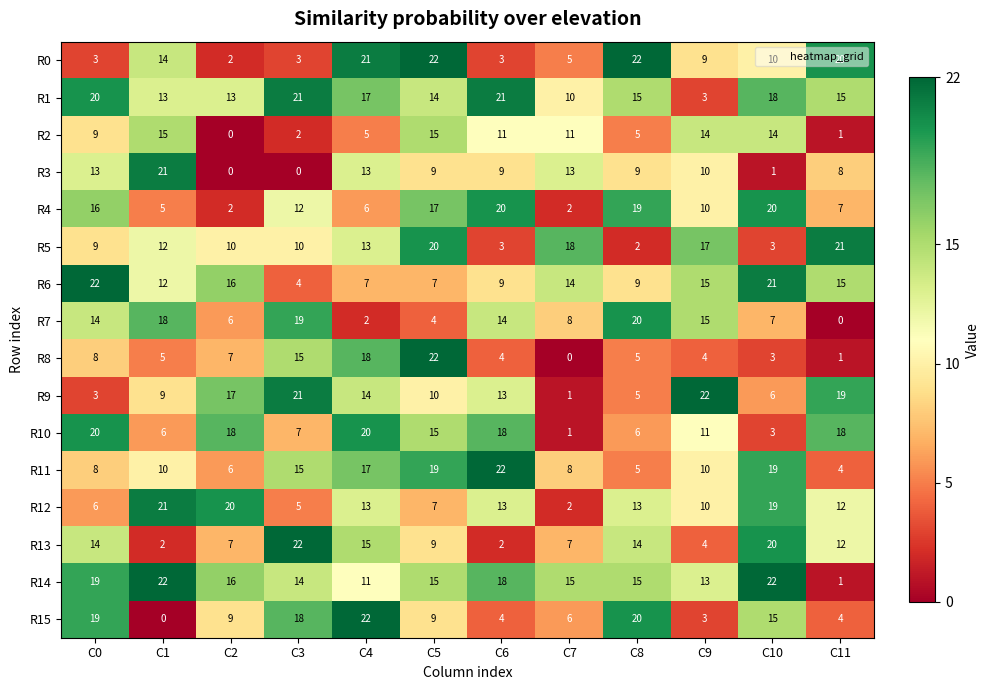

The value of R10 at C0 is 20. True or false?

True